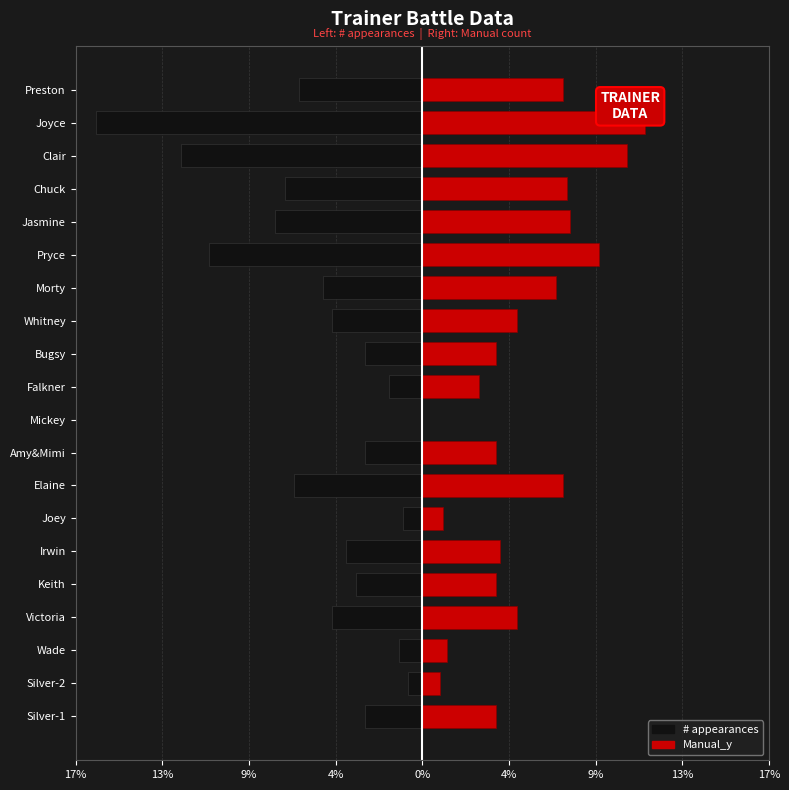

How many positive values does the Manual_y series have?

19